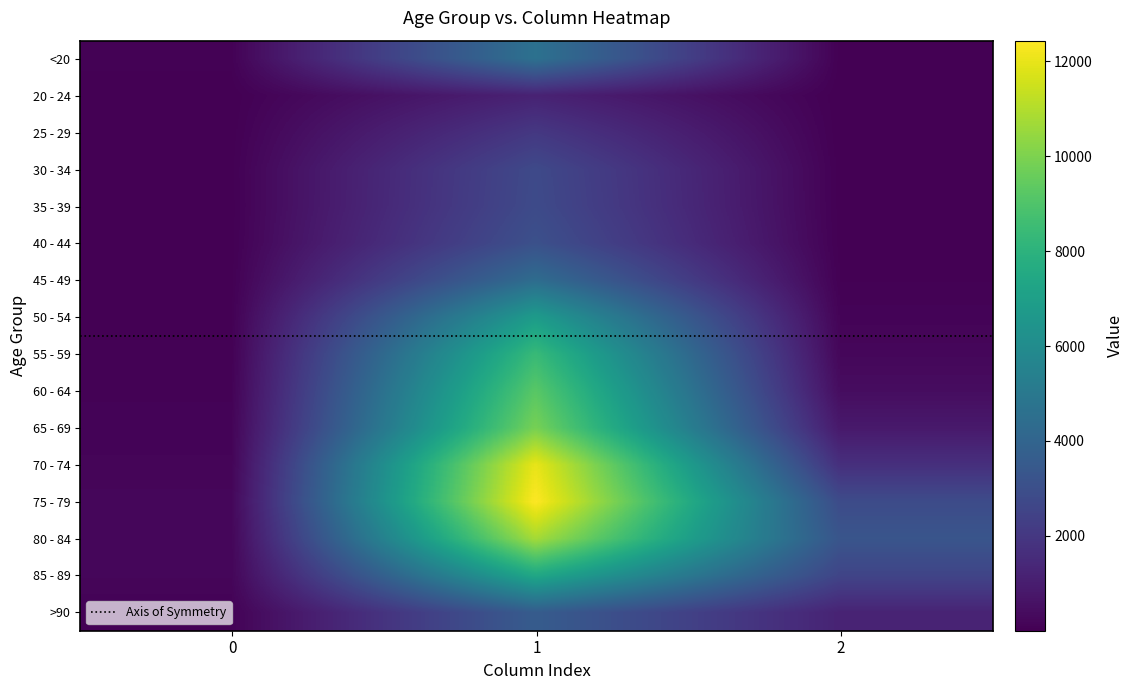

The 25 - 29 series shows 5 at 2. True or false?

False